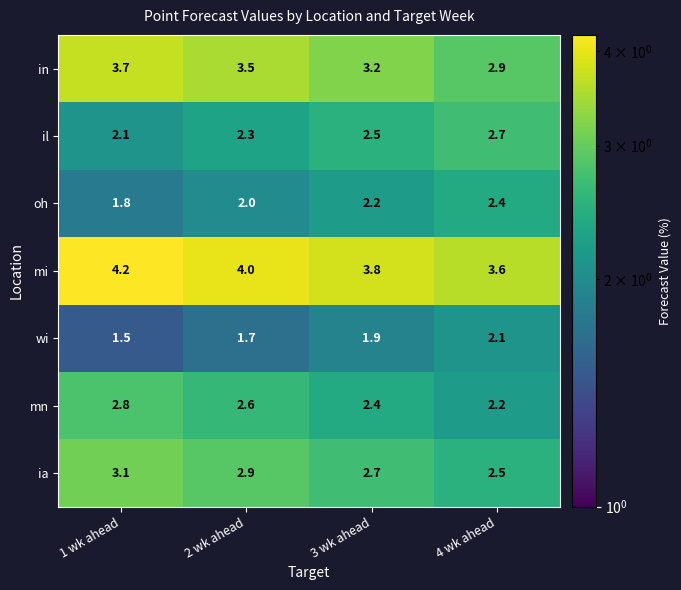

The value of in at 1 wk ahead is 3.7. True or false?

True